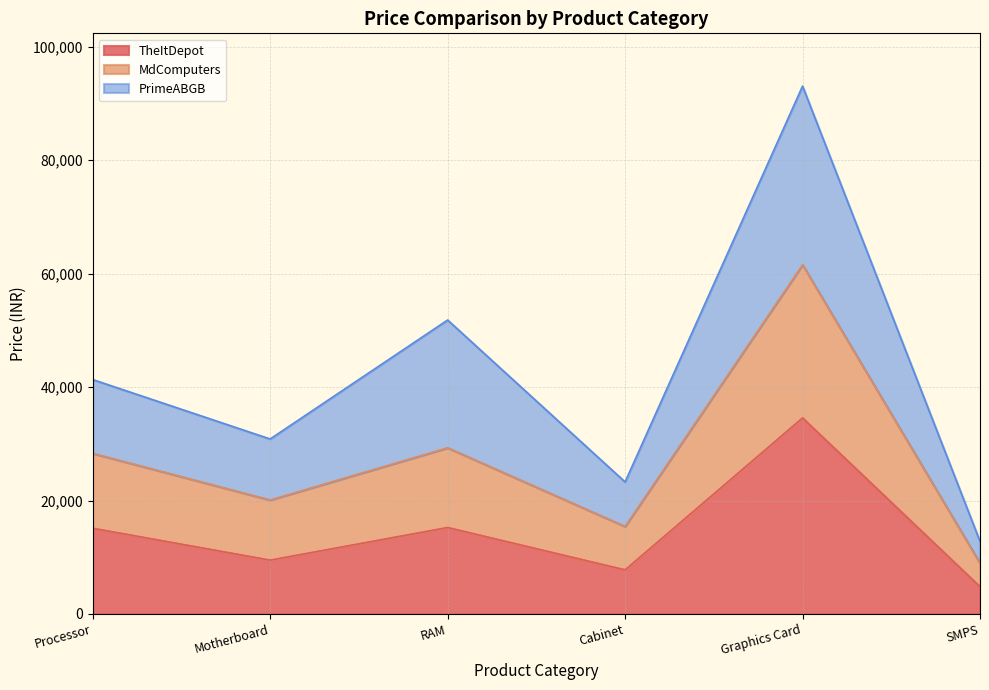

At which category is the sum across all series the highest?

Graphics Card